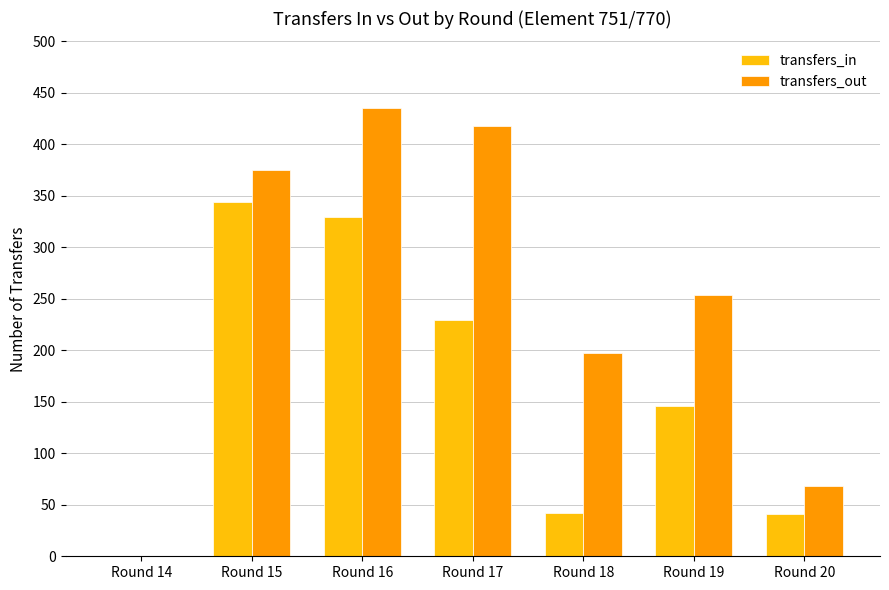

Does the chart contain stacked bars?

No